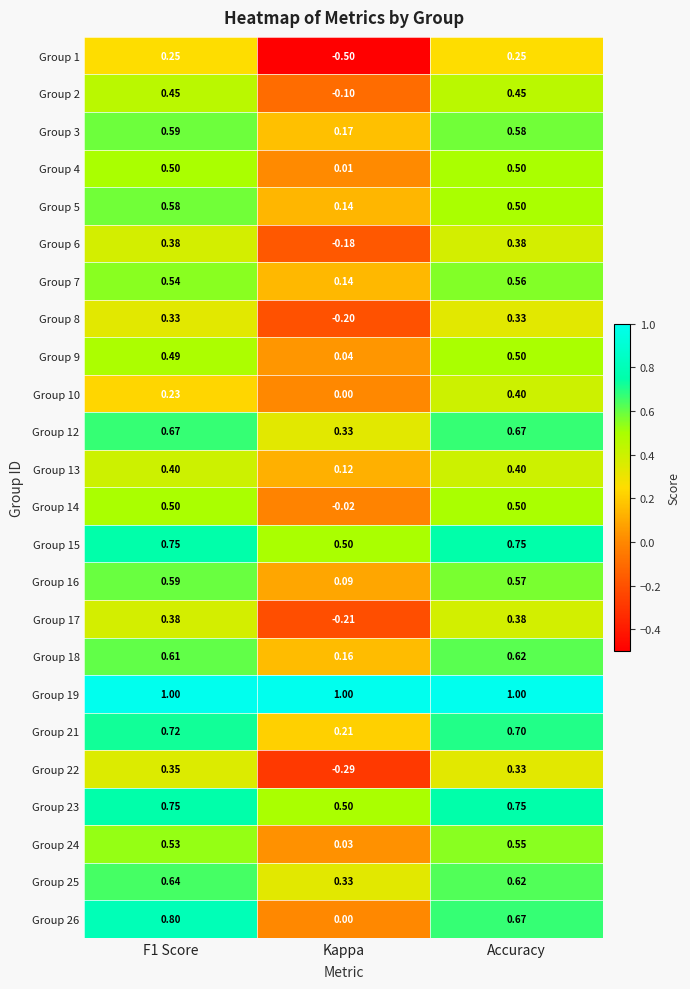

Is the value of Group 19 at Kappa greater than the value of Group 2 at Kappa?

Yes